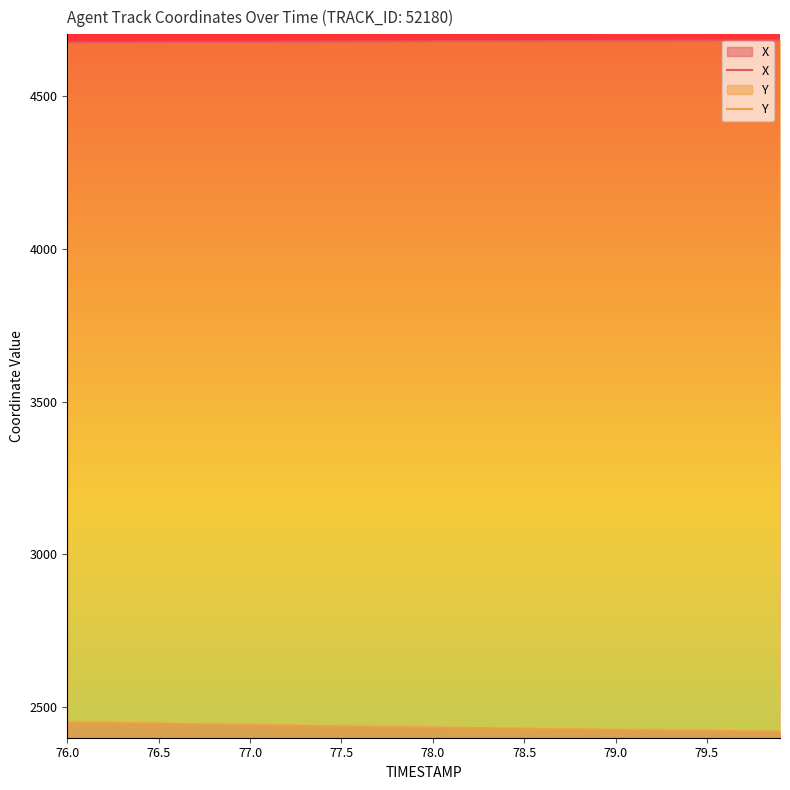

True or false: X has more than 2 interior local peaks.

False